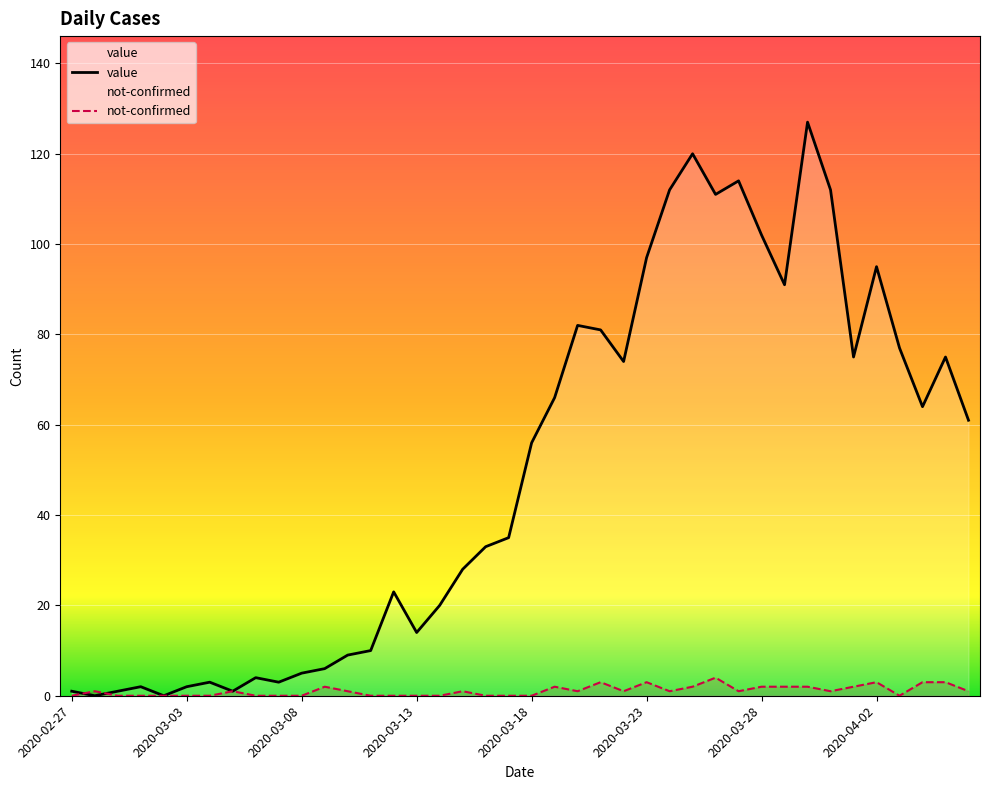

What is the difference between the maximum and minimum values in the value series?

127